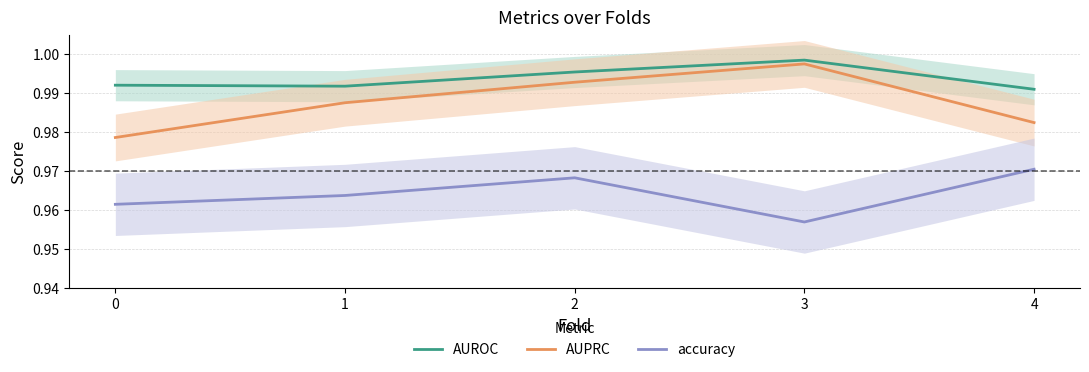

True or false: AUPRC and AUROC intersect in this chart.

False